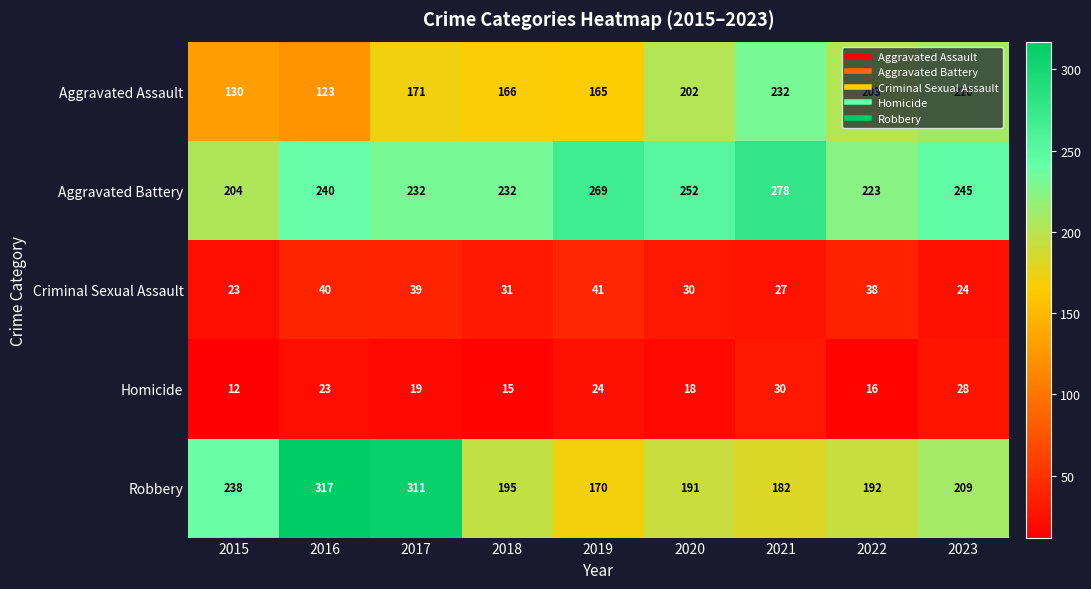

Which series changed the most between 2022 and 2023?

Aggravated Battery